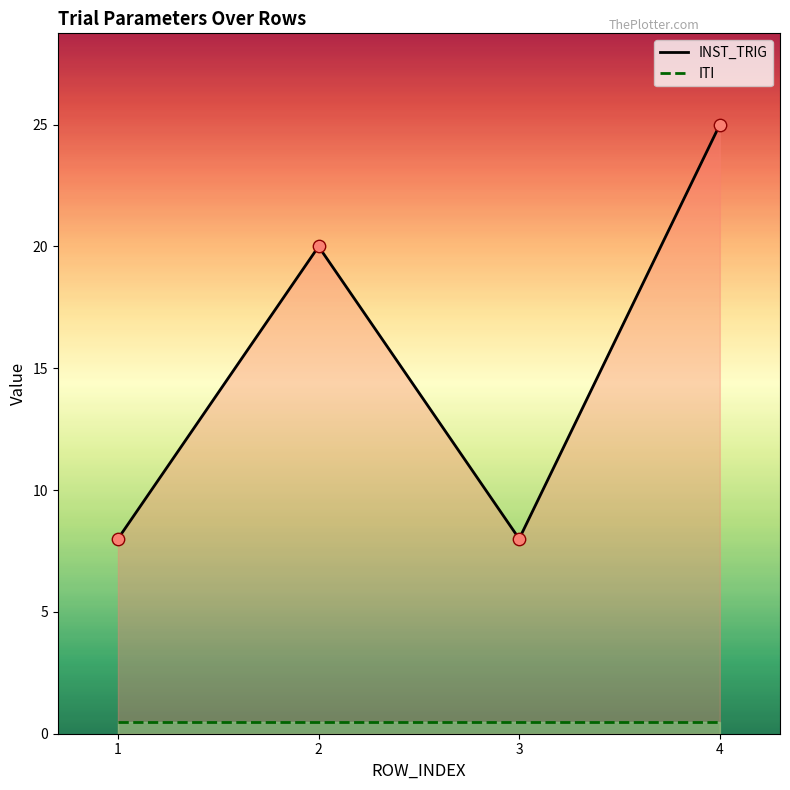

Which series has the largest Y range (max minus min)?

INST_TRIG